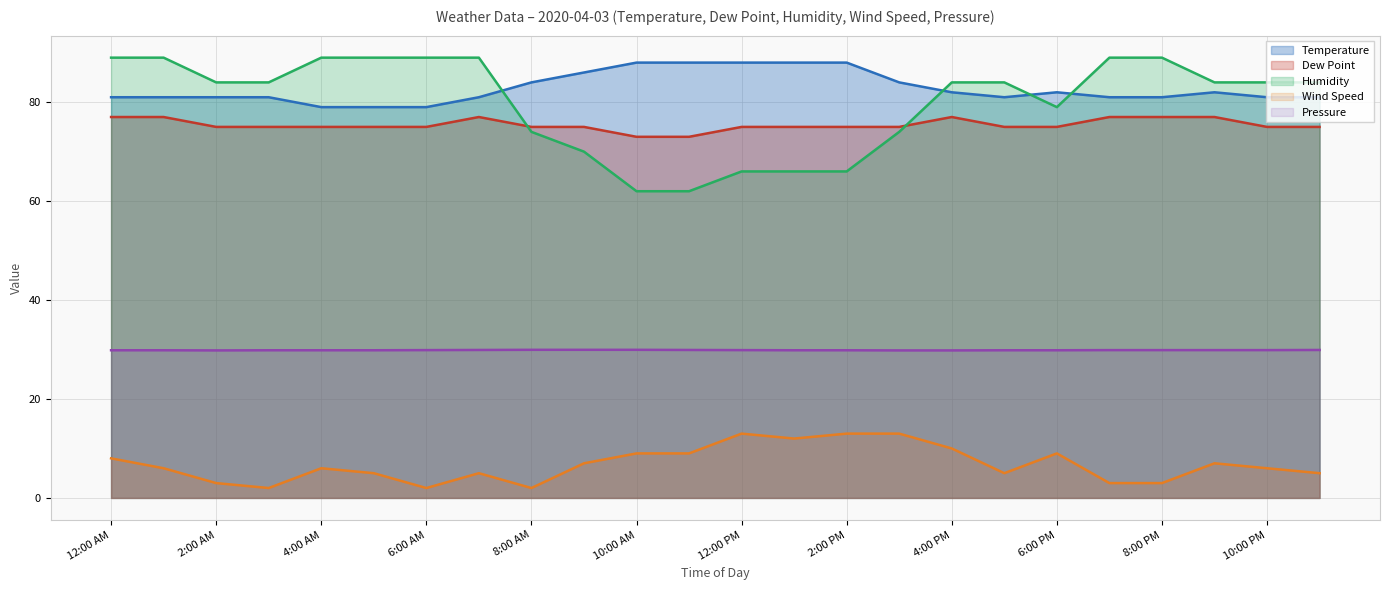

Between 9:00 PM and 12:00 AM, which is larger?

9:00 PM